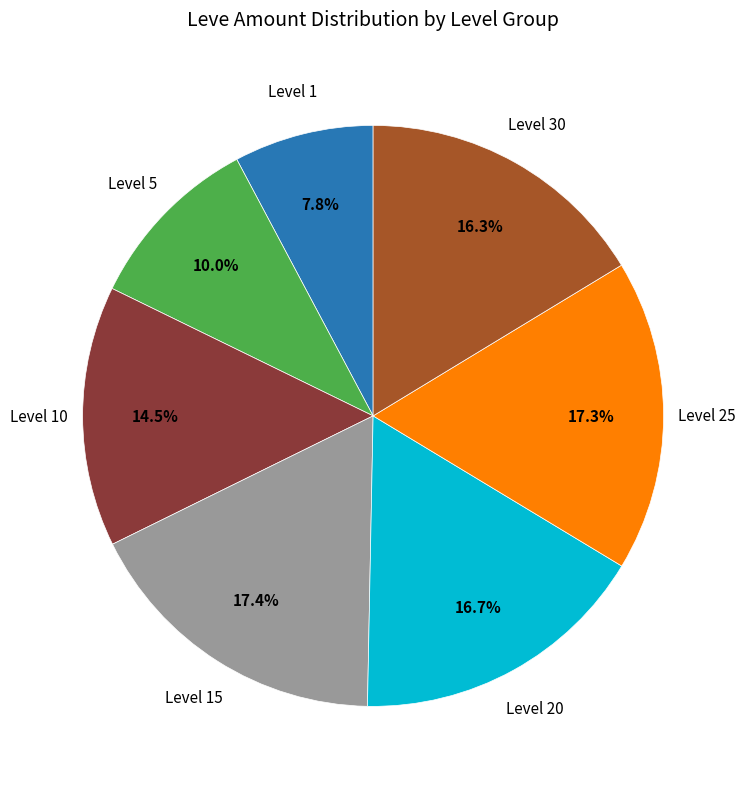

Does any single category account for the majority?

No